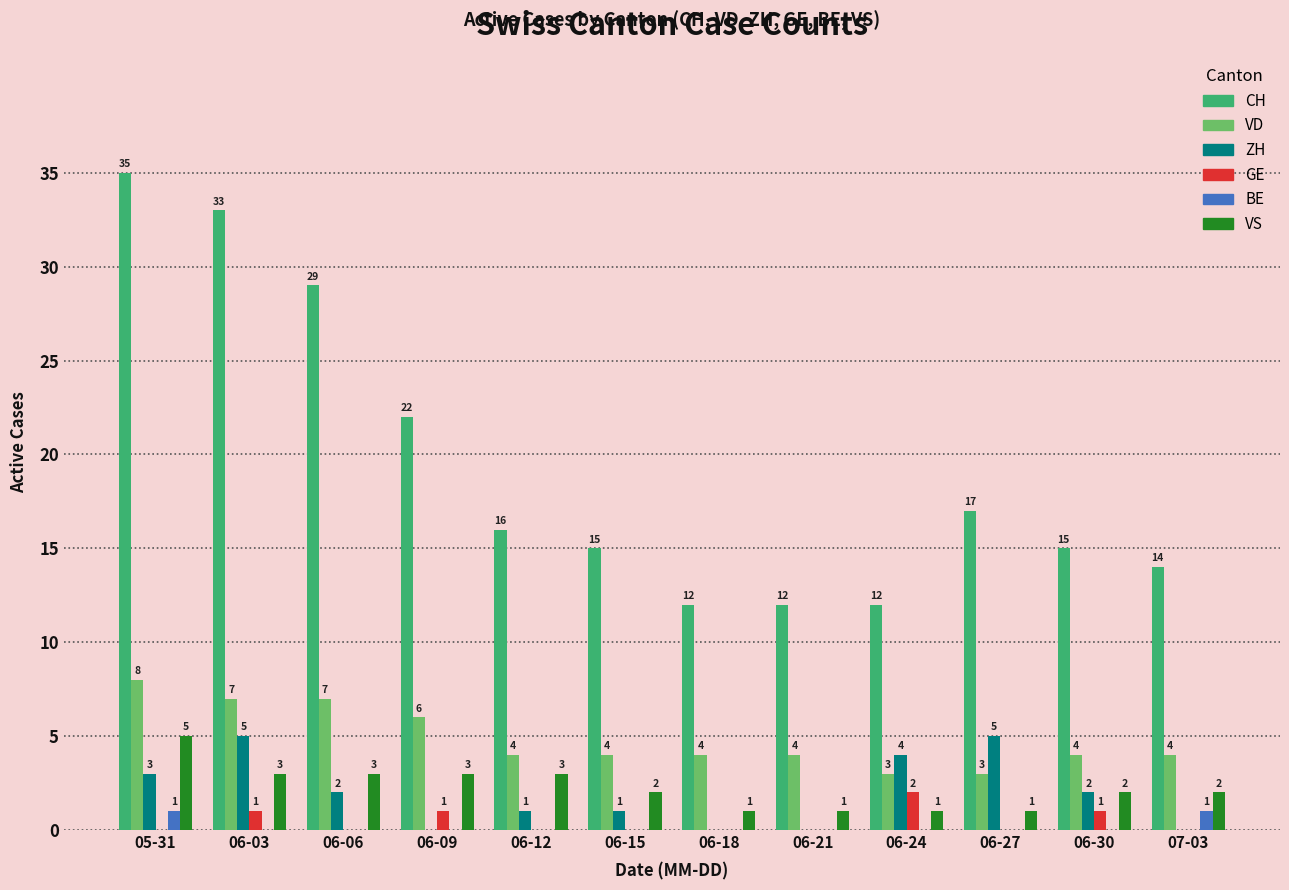

Which series has the widest spread of values?

CH